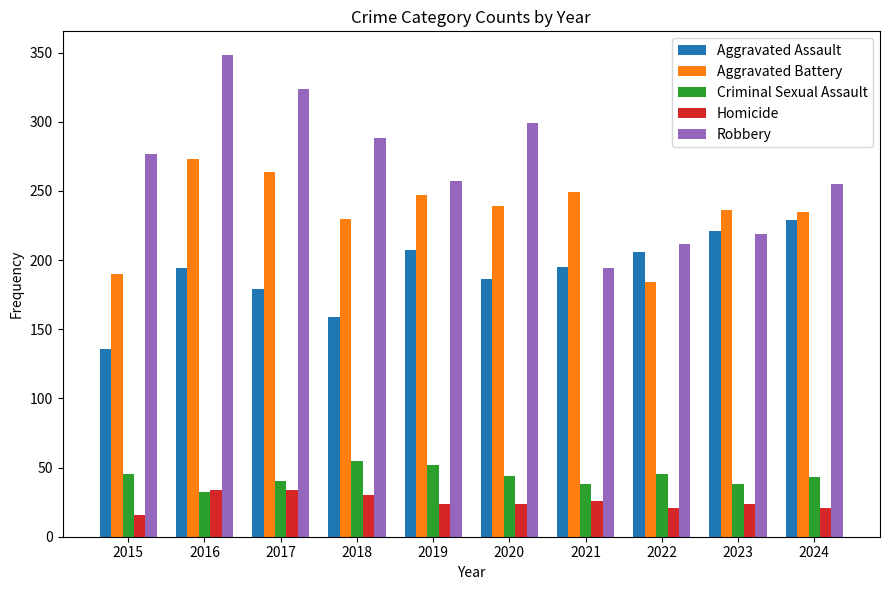

What is the approximate value of Aggravated Assault at 2024, to the nearest 10?

230